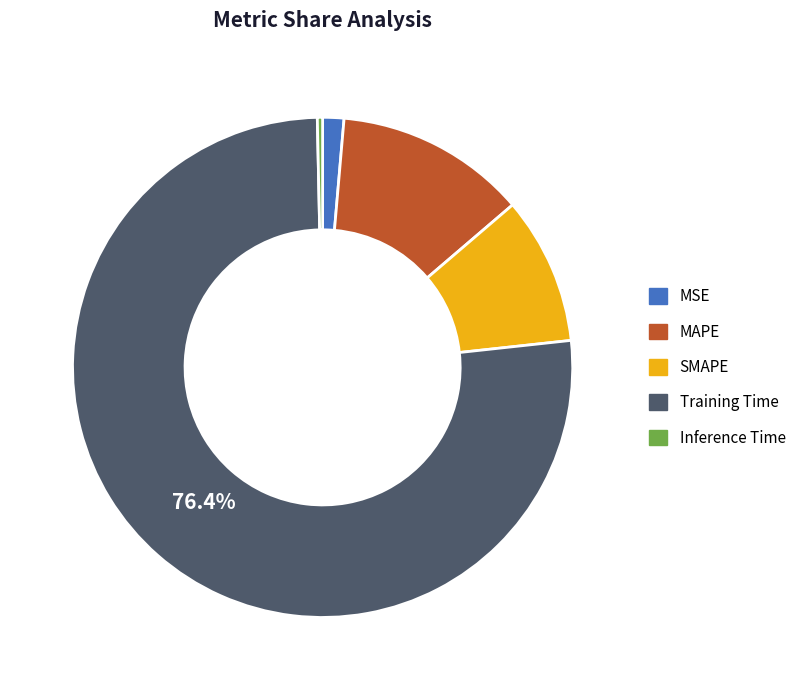

To the nearest percent, what portion does Training Time represent?

76%